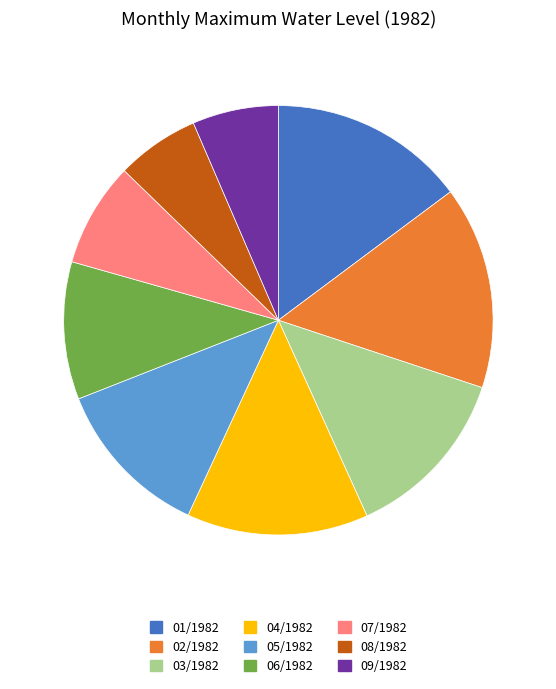

Is there a majority slice in this chart?

No